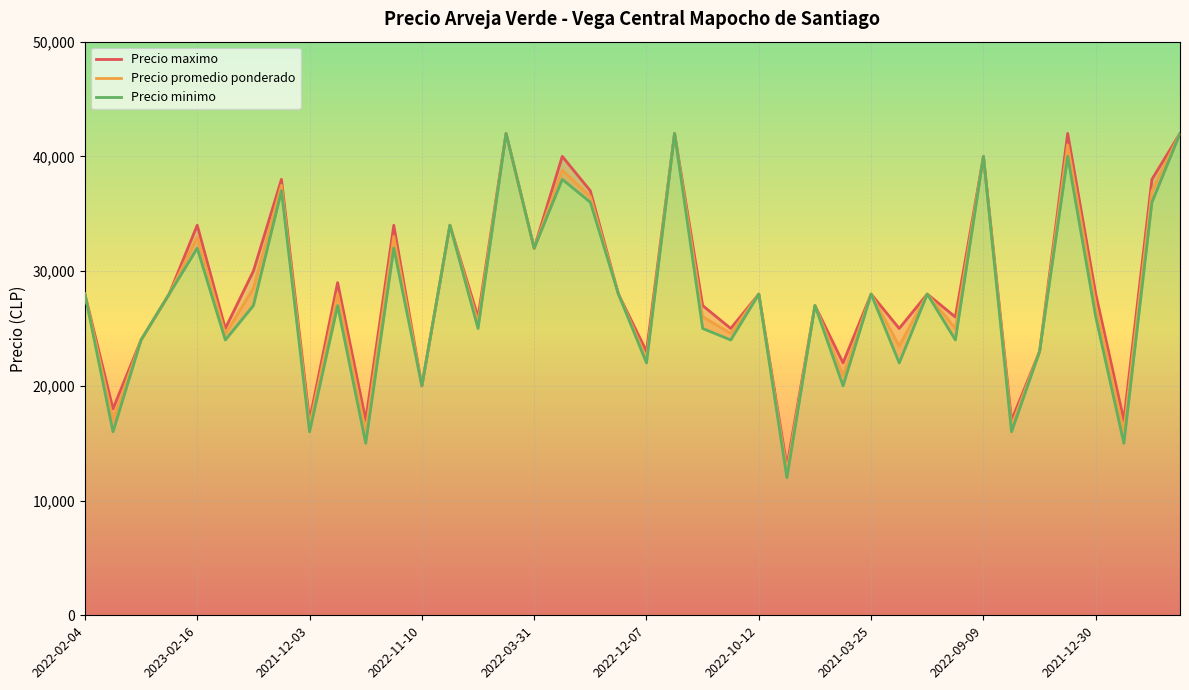

The value of Precio promedio ponderado at 29 is 23465. True or false?

True